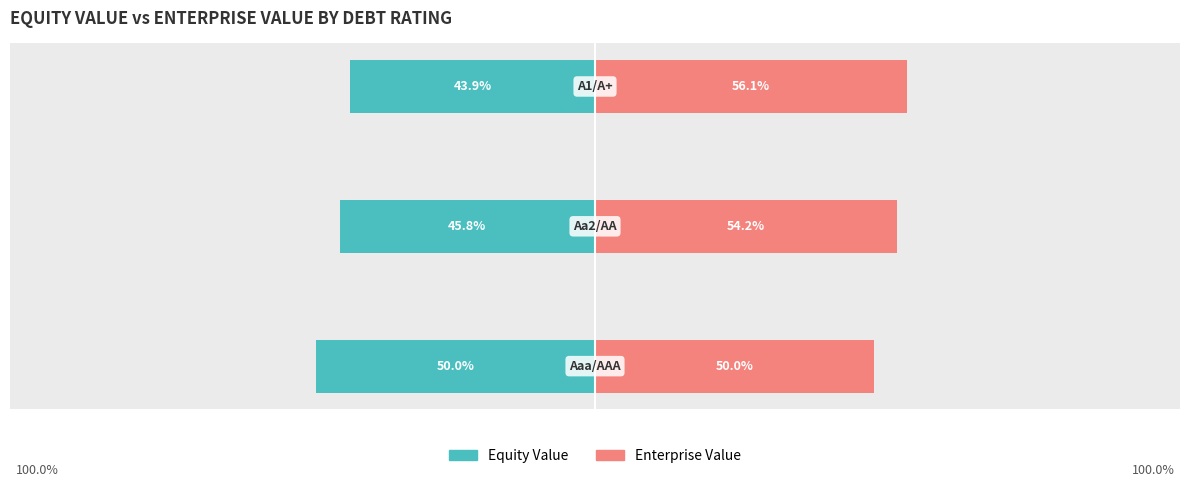

Rank the series by their average value, from lowest to highest.

Equity Value, Enterprise Value